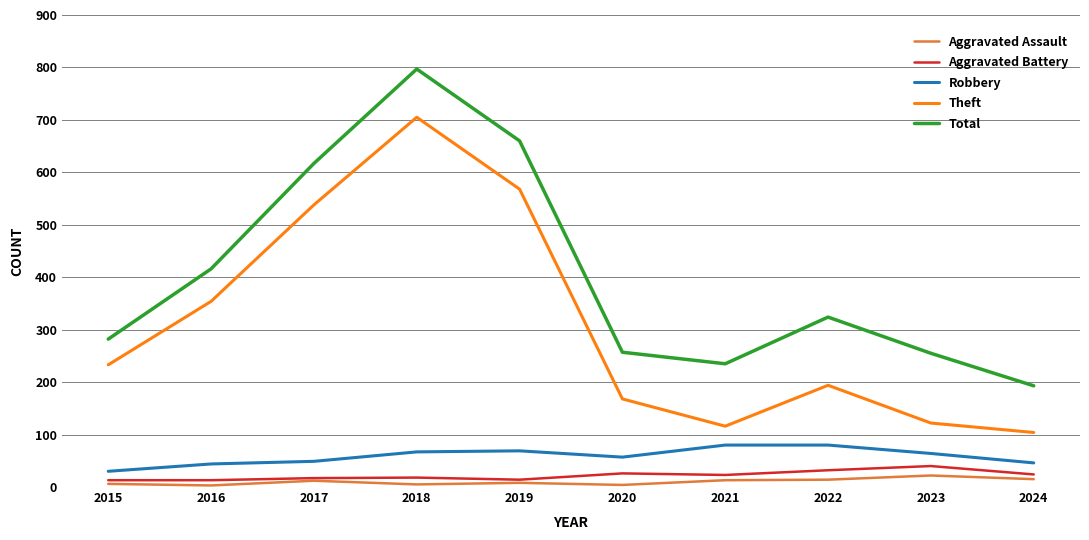

At which label is Total closest to 495?

2016